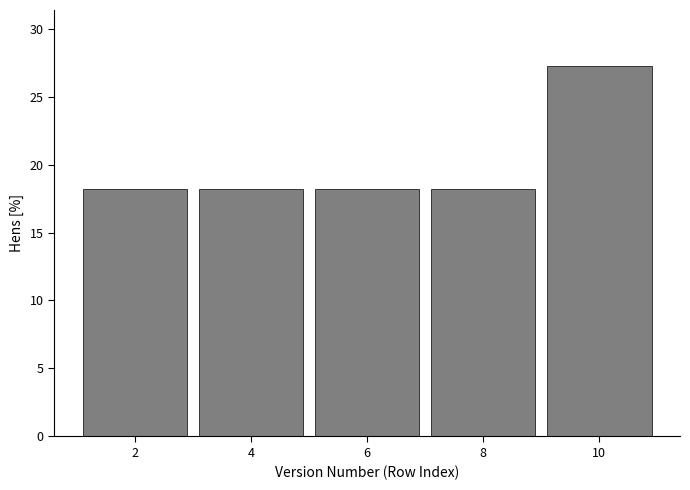

Reading left to right, list every bar in this chart as the range it spans on the x-axis followed by its height. The values are not printed on the chart, so give them approximately, as read against the axis.

1 to 3: 18.0
3 to 5: 18.0
5 to 7: 18.0
7 to 9: 18.0
9 to 11: 27.5